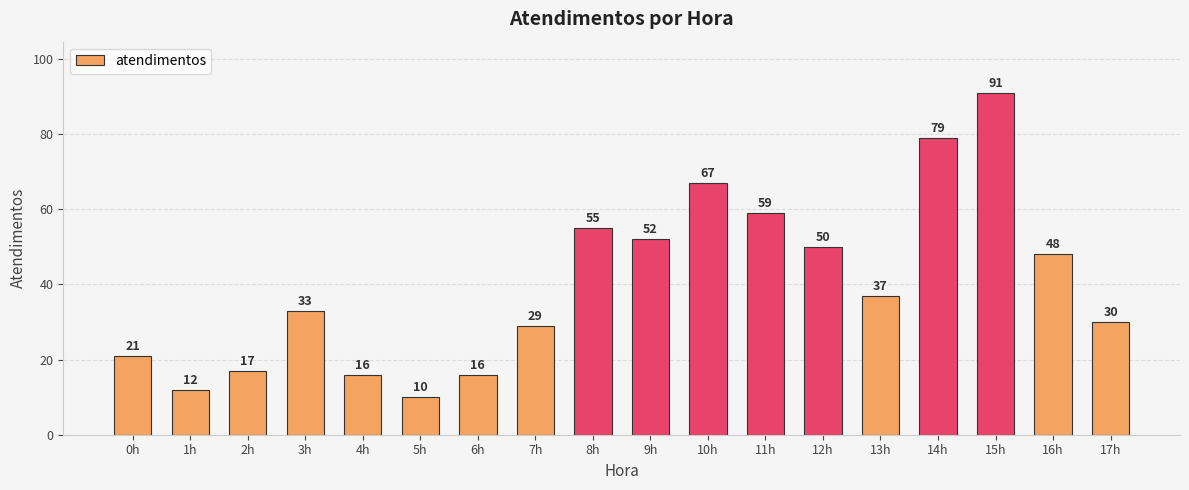

What is the maximum value shown in the chart?

91